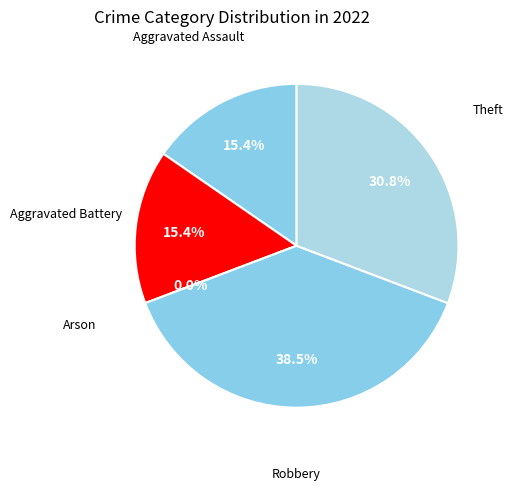

How many slices are in this pie chart?

5